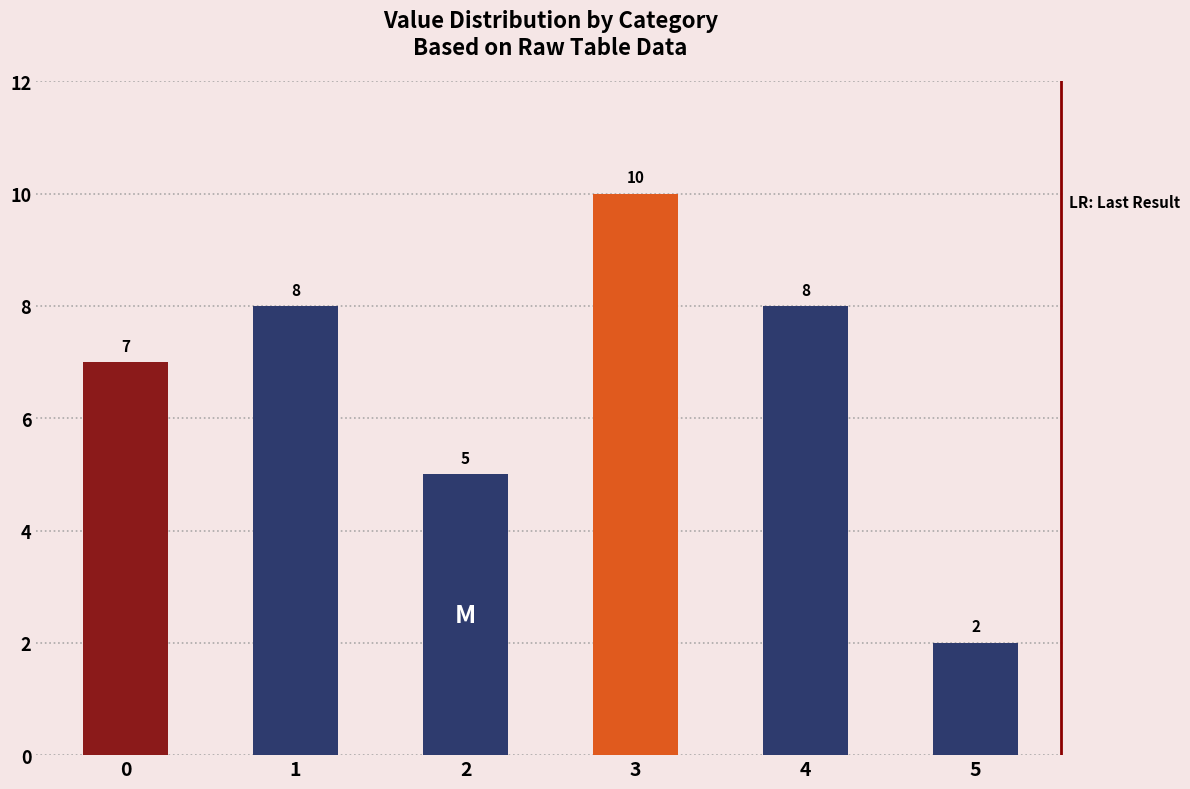

What is the minimum value shown in the chart?

2